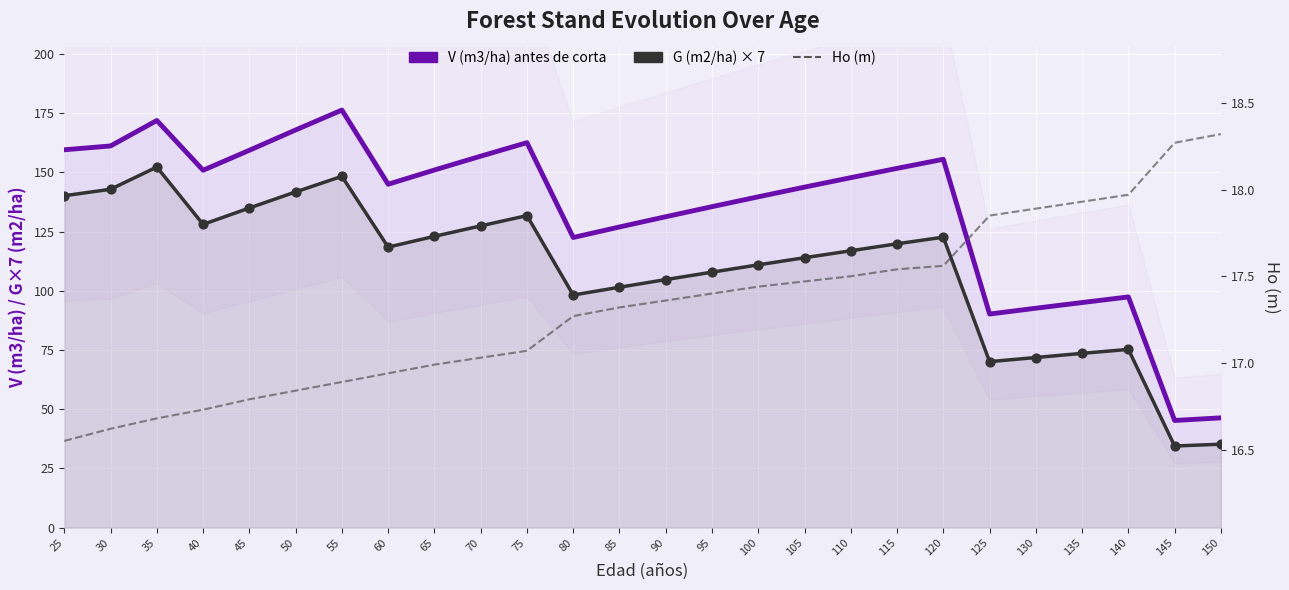

Which series reaches the maximum Y coordinate?

V (m3/ha) antes de corta